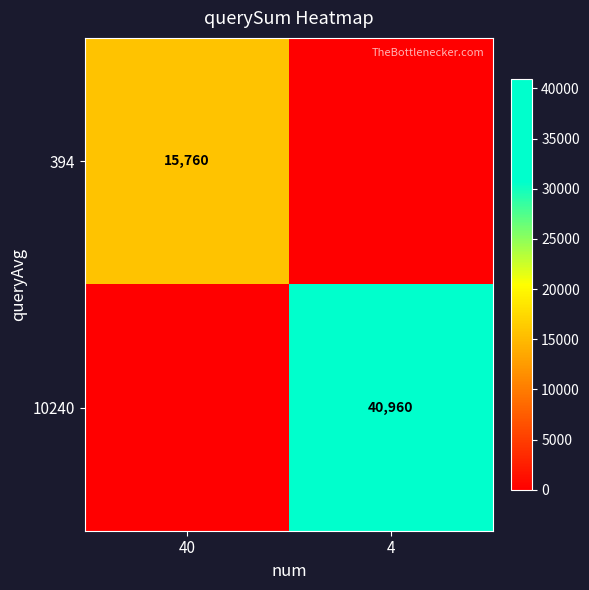

The 394 series shows 3857 at 40. True or false?

False